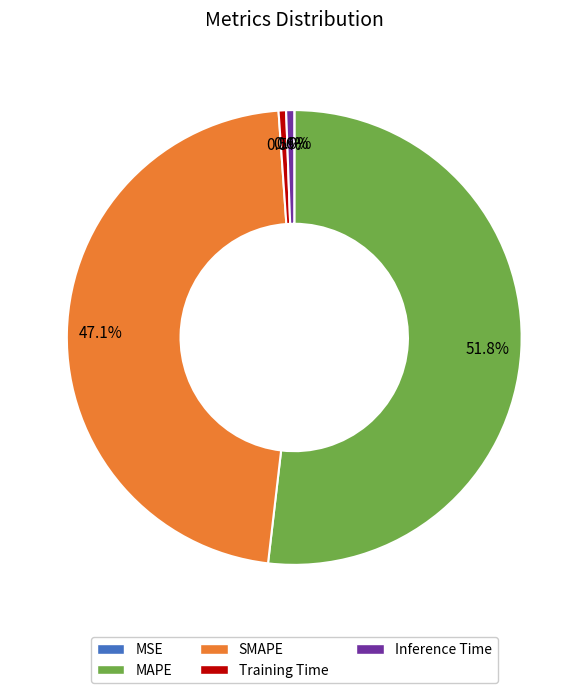

Does any single category account for the majority?

Yes